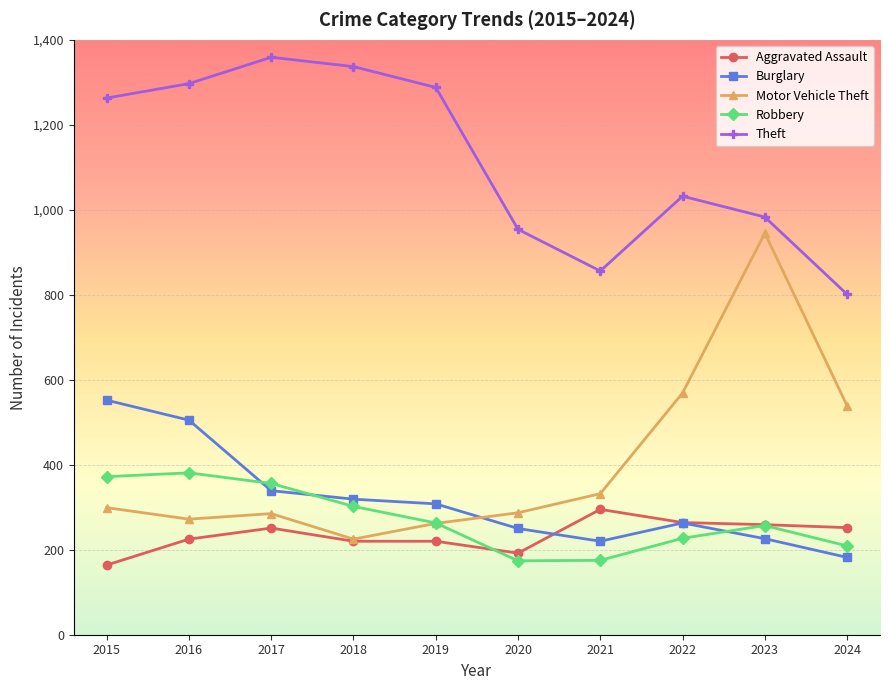

Is it true that Motor Vehicle Theft equals 569 at 2022?

True